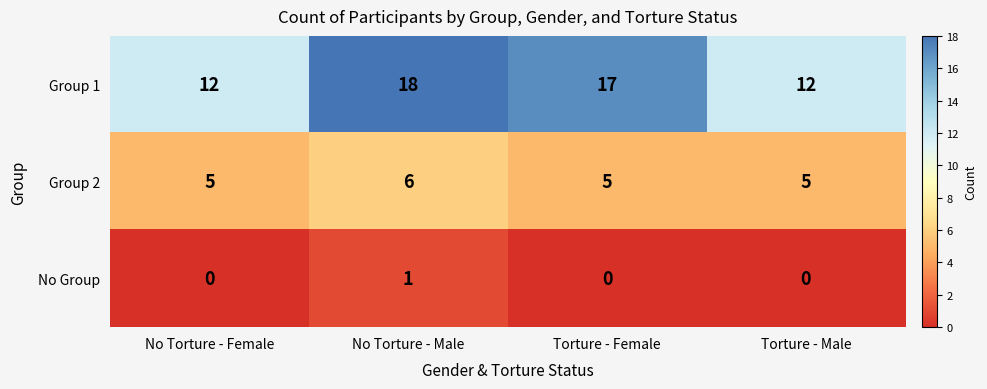

Which series has the largest range (max minus min)?

Group 1